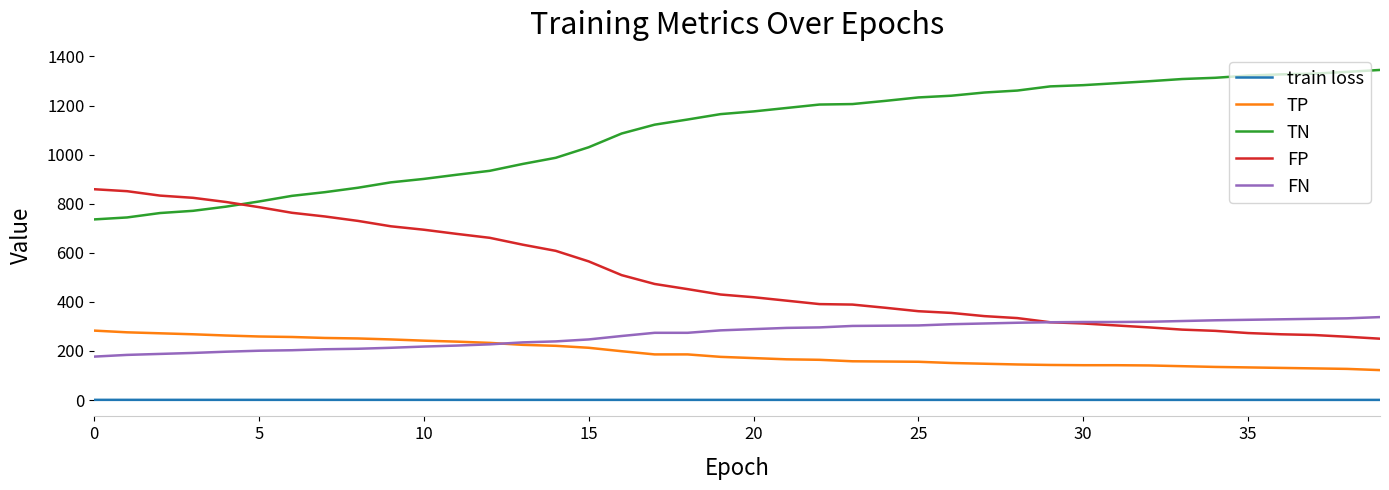

True or false: TP and FP cross at least once.

False